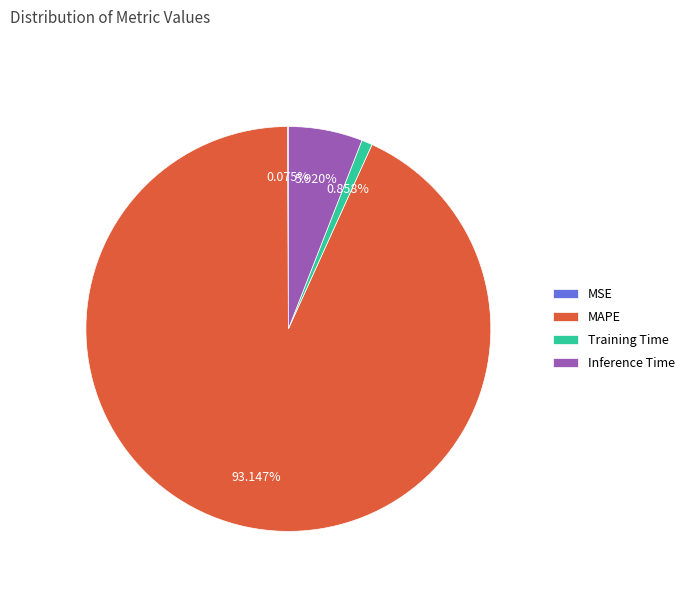

Which category has the biggest portion of the pie?

MAPE